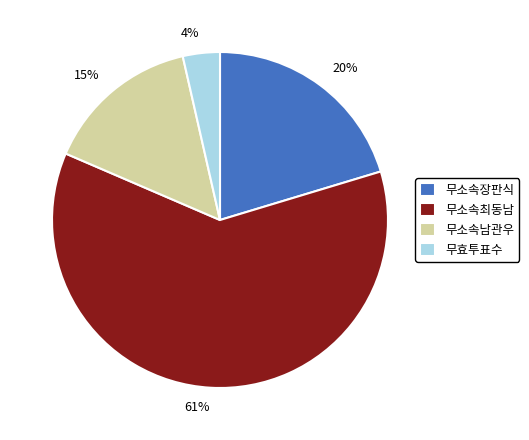

Which slice is the smallest?

무효투표수